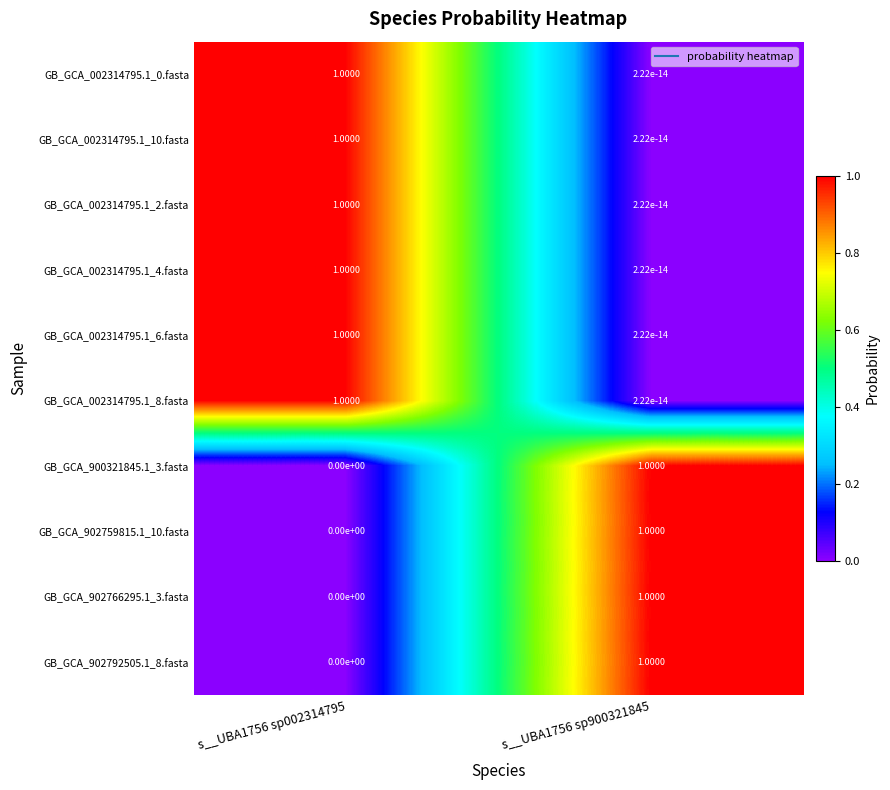

What is the total value across all series at s__UBA1756 sp900321845?

4.0